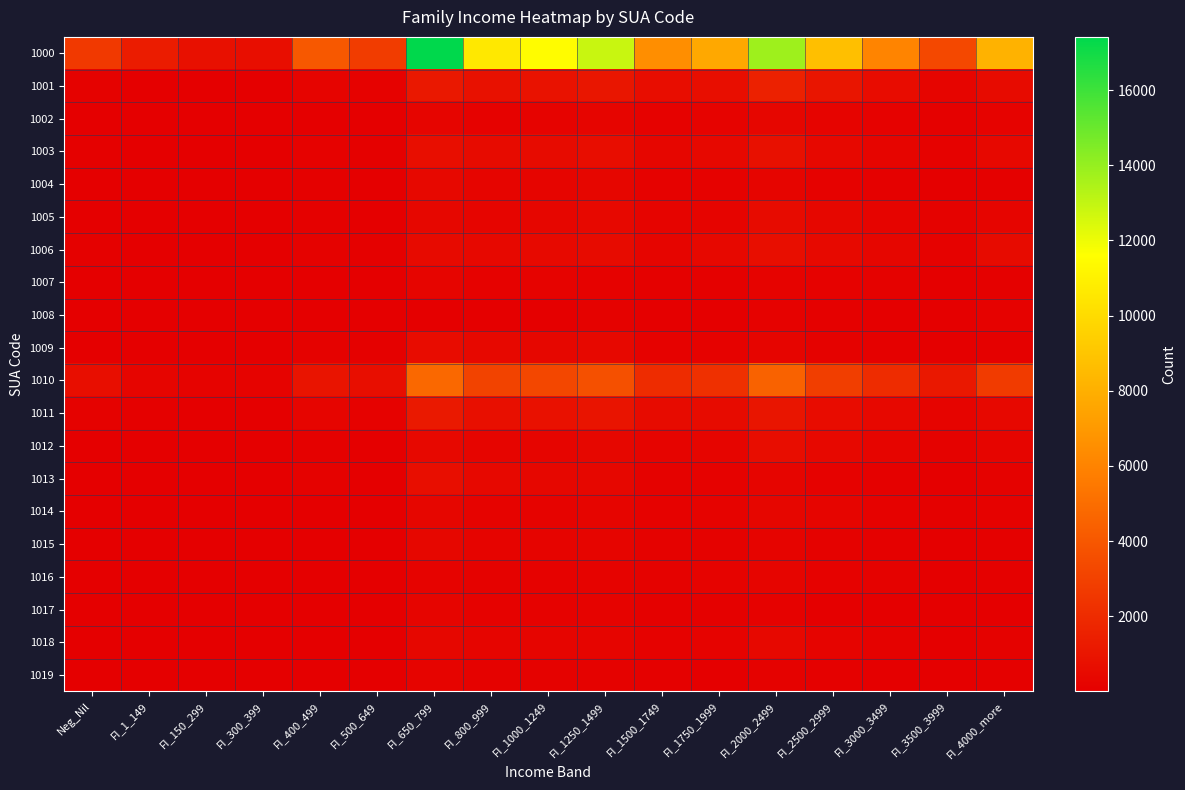

Reading left to right, transcribe all the data shown in this chart.

1000: Neg_Nil=2623	FI_1_149=1309	FI_150_299=764	FI_300_399=704	FI_400_499=4017	FI_500_649=2767	FI_650_799=17415	FI_800_999=10576	FI_1000_1249=11468	FI_1250_1499=12844	FI_1500_1749=6502	FI_1750_1999=7679	FI_2000_2499=13808	FI_2500_2999=8739	FI_3000_3499=6032	FI_3500_3999=3306	FI_4000_more=8136
1001: Neg_Nil=119	FI_1_149=61	FI_150_299=43	FI_300_399=27	FI_400_499=217	FI_500_649=170	FI_650_799=1141	FI_800_999=803	FI_1000_1249=859	FI_1250_1499=1054	FI_1500_1749=638	FI_1750_1999=717	FI_2000_2499=1541	FI_2500_2999=1004	FI_3000_3499=615	FI_3500_3999=289	FI_4000_more=522
1002: Neg_Nil=27	FI_1_149=13	FI_150_299=9	FI_300_399=13	FI_400_499=42	FI_500_649=26	FI_650_799=254	FI_800_999=154	FI_1000_1249=193	FI_1250_1499=255	FI_1500_1749=160	FI_1750_1999=184	FI_2000_2499=333	FI_2500_2999=220	FI_3000_3499=151	FI_3500_3999=87	FI_4000_more=197
1003: Neg_Nil=75	FI_1_149=57	FI_150_299=24	FI_300_399=26	FI_400_499=146	FI_500_649=93	FI_650_799=693	FI_800_999=517	FI_1000_1249=566	FI_1250_1499=626	FI_1500_1749=342	FI_1750_1999=378	FI_2000_2499=754	FI_2500_2999=426	FI_3000_3499=285	FI_3500_3999=165	FI_4000_more=409
1004: Neg_Nil=43	FI_1_149=25	FI_150_299=14	FI_300_399=8	FI_400_499=87	FI_500_649=63	FI_650_799=419	FI_800_999=256	FI_1000_1249=276	FI_1250_1499=327	FI_1500_1749=158	FI_1750_1999=151	FI_2000_2499=271	FI_2500_2999=146	FI_3000_3499=105	FI_3500_3999=34	FI_4000_more=105
1005: Neg_Nil=50	FI_1_149=24	FI_150_299=19	FI_300_399=22	FI_400_499=78	FI_500_649=42	FI_650_799=370	FI_800_999=244	FI_1000_1249=331	FI_1250_1499=395	FI_1500_1749=227	FI_1750_1999=235	FI_2000_2499=521	FI_2500_2999=371	FI_3000_3499=210	FI_3500_3999=129	FI_4000_more=254
1006: Neg_Nil=89	FI_1_149=59	FI_150_299=27	FI_300_399=25	FI_400_499=130	FI_500_649=86	FI_650_799=498	FI_800_999=416	FI_1000_1249=456	FI_1250_1499=574	FI_1500_1749=254	FI_1750_1999=381	FI_2000_2499=659	FI_2500_2999=455	FI_3000_3499=334	FI_3500_3999=157	FI_4000_more=570
1007: Neg_Nil=33	FI_1_149=8	FI_150_299=6	FI_300_399=3	FI_400_499=56	FI_500_649=42	FI_650_799=287	FI_800_999=166	FI_1000_1249=175	FI_1250_1499=166	FI_1500_1749=84	FI_1750_1999=105	FI_2000_2499=189	FI_2500_2999=156	FI_3000_3499=116	FI_3500_3999=63	FI_4000_more=88
1008: Neg_Nil=19	FI_1_149=4	FI_150_299=4	FI_300_399=4	FI_400_499=24	FI_500_649=14	FI_650_799=70	FI_800_999=45	FI_1000_1249=67	FI_1250_1499=124	FI_1500_1749=58	FI_1750_1999=71	FI_2000_2499=159	FI_2500_2999=83	FI_3000_3499=69	FI_3500_3999=39	FI_4000_more=155
1009: Neg_Nil=50	FI_1_149=31	FI_150_299=25	FI_300_399=25	FI_400_499=112	FI_500_649=102	FI_650_799=612	FI_800_999=386	FI_1000_1249=377	FI_1250_1499=418	FI_1500_1749=169	FI_1750_1999=162	FI_2000_2499=250	FI_2500_2999=134	FI_3000_3499=104	FI_3500_3999=36	FI_4000_more=87
1010: Neg_Nil=690	FI_1_149=292	FI_150_299=198	FI_300_399=182	FI_400_499=940	FI_500_649=661	FI_650_799=4770	FI_800_999=3097	FI_1000_1249=3257	FI_1250_1499=3705	FI_1500_1749=2043	FI_1750_1999=2241	FI_2000_2499=4490	FI_2500_2999=2835	FI_3000_3499=2035	FI_3500_3999=1136	FI_4000_more=2731
1011: Neg_Nil=137	FI_1_149=75	FI_150_299=46	FI_300_399=43	FI_400_499=245	FI_500_649=157	FI_650_799=1168	FI_800_999=747	FI_1000_1249=852	FI_1250_1499=984	FI_1500_1749=530	FI_1750_1999=569	FI_2000_2499=1010	FI_2500_2999=601	FI_3000_3499=418	FI_3500_3999=213	FI_4000_more=443
1012: Neg_Nil=60	FI_1_149=29	FI_150_299=16	FI_300_399=9	FI_400_499=81	FI_500_649=59	FI_650_799=387	FI_800_999=242	FI_1000_1249=262	FI_1250_1499=351	FI_1500_1749=213	FI_1750_1999=249	FI_2000_2499=636	FI_2500_2999=389	FI_3000_3499=279	FI_3500_3999=132	FI_4000_more=264
1013: Neg_Nil=67	FI_1_149=41	FI_150_299=25	FI_300_399=21	FI_400_499=116	FI_500_649=69	FI_650_799=689	FI_800_999=387	FI_1000_1249=367	FI_1250_1499=370	FI_1500_1749=138	FI_1750_1999=152	FI_2000_2499=275	FI_2500_2999=144	FI_3000_3499=100	FI_3500_3999=43	FI_4000_more=107
1014: Neg_Nil=43	FI_1_149=16	FI_150_299=12	FI_300_399=12	FI_400_499=48	FI_500_649=45	FI_650_799=326	FI_800_999=178	FI_1000_1249=198	FI_1250_1499=256	FI_1500_1749=146	FI_1750_1999=182	FI_2000_2499=338	FI_2500_2999=251	FI_3000_3499=151	FI_3500_3999=80	FI_4000_more=163
1015: Neg_Nil=22	FI_1_149=18	FI_150_299=15	FI_300_399=7	FI_400_499=50	FI_500_649=33	FI_650_799=353	FI_800_999=215	FI_1000_1249=237	FI_1250_1499=248	FI_1500_1749=119	FI_1750_1999=116	FI_2000_2499=217	FI_2500_2999=117	FI_3000_3499=81	FI_3500_3999=30	FI_4000_more=83
1016: Neg_Nil=52	FI_1_149=18	FI_150_299=8	FI_300_399=7	FI_400_499=44	FI_500_649=28	FI_650_799=182	FI_800_999=117	FI_1000_1249=142	FI_1250_1499=196	FI_1500_1749=119	FI_1750_1999=184	FI_2000_2499=297	FI_2500_2999=172	FI_3000_3499=129	FI_3500_3999=67	FI_4000_more=102
1017: Neg_Nil=23	FI_1_149=12	FI_150_299=8	FI_300_399=4	FI_400_499=40	FI_500_649=53	FI_650_799=303	FI_800_999=169	FI_1000_1249=156	FI_1250_1499=174	FI_1500_1749=79	FI_1750_1999=95	FI_2000_2499=145	FI_2500_2999=64	FI_3000_3499=36	FI_3500_3999=14	FI_4000_more=33
1018: Neg_Nil=30	FI_1_149=15	FI_150_299=13	FI_300_399=11	FI_400_499=55	FI_500_649=45	FI_650_799=355	FI_800_999=259	FI_1000_1249=258	FI_1250_1499=297	FI_1500_1749=165	FI_1750_1999=200	FI_2000_2499=402	FI_2500_2999=224	FI_3000_3499=108	FI_3500_3999=61	FI_4000_more=108
1019: Neg_Nil=25	FI_1_149=13	FI_150_299=3	FI_300_399=7	FI_400_499=51	FI_500_649=28	FI_650_799=210	FI_800_999=115	FI_1000_1249=130	FI_1250_1499=130	FI_1500_1749=76	FI_1750_1999=62	FI_2000_2499=132	FI_2500_2999=84	FI_3000_3499=51	FI_3500_3999=32	FI_4000_more=80